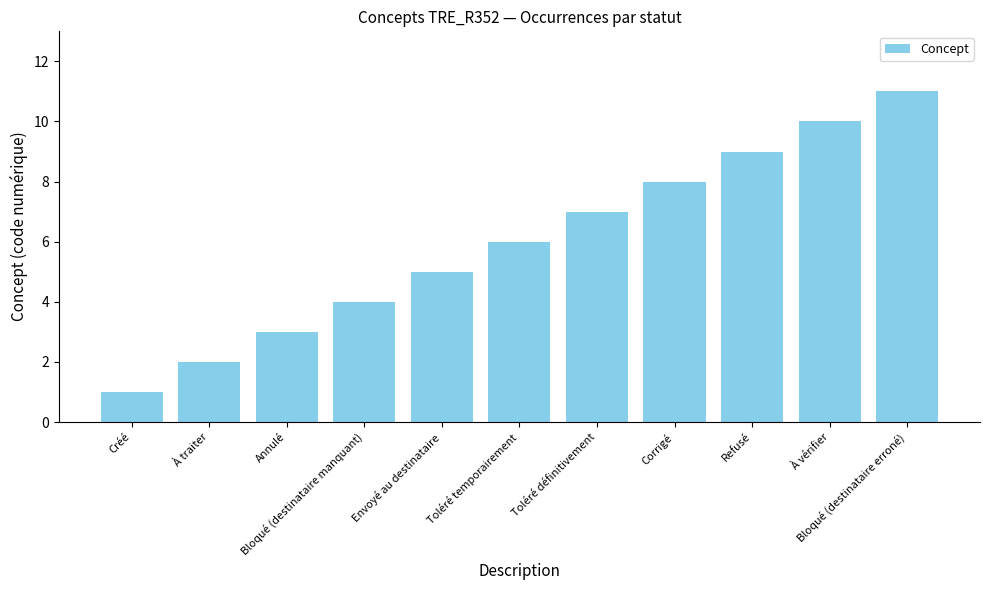

The chart shows a value of 6 at Toléré temporairement. True or false?

True